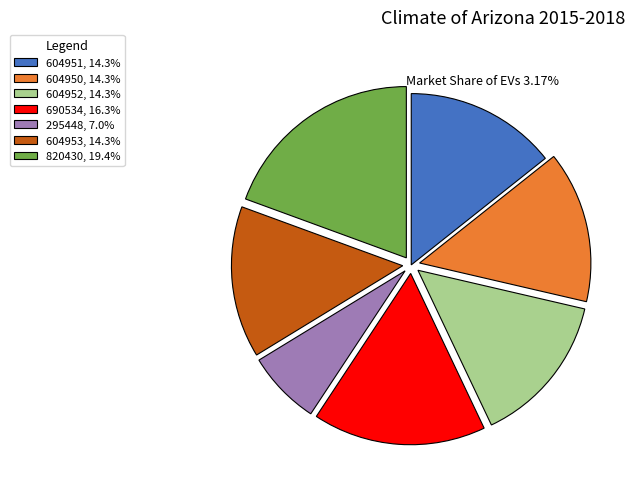

Does any single category account for the majority?

No